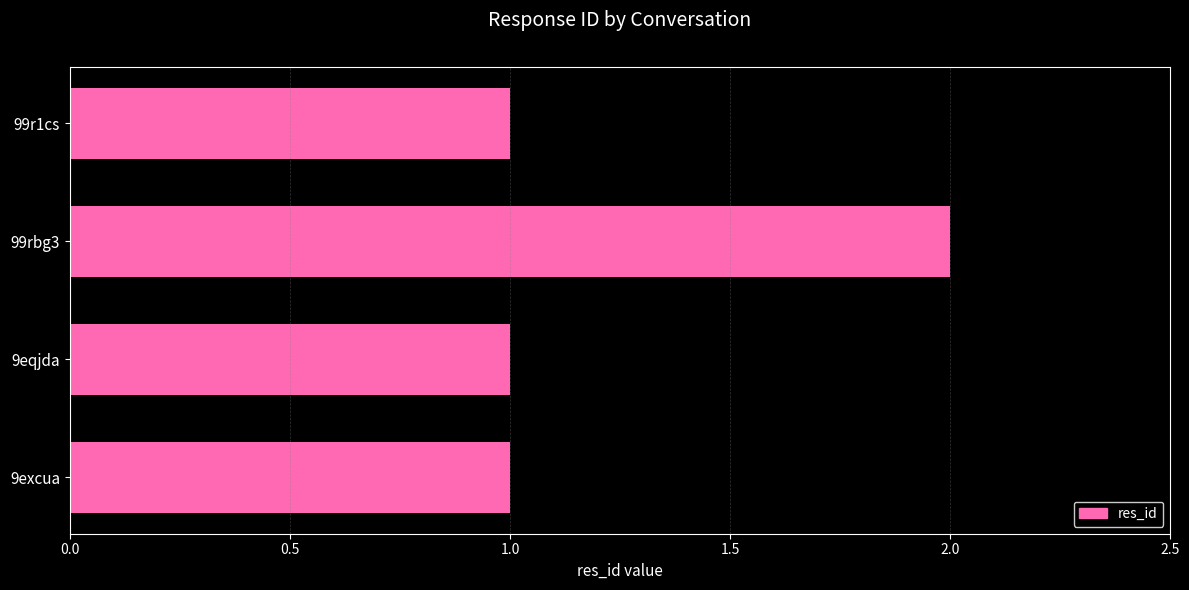

What is the label of the 4th bar from the bottom?

99r1cs